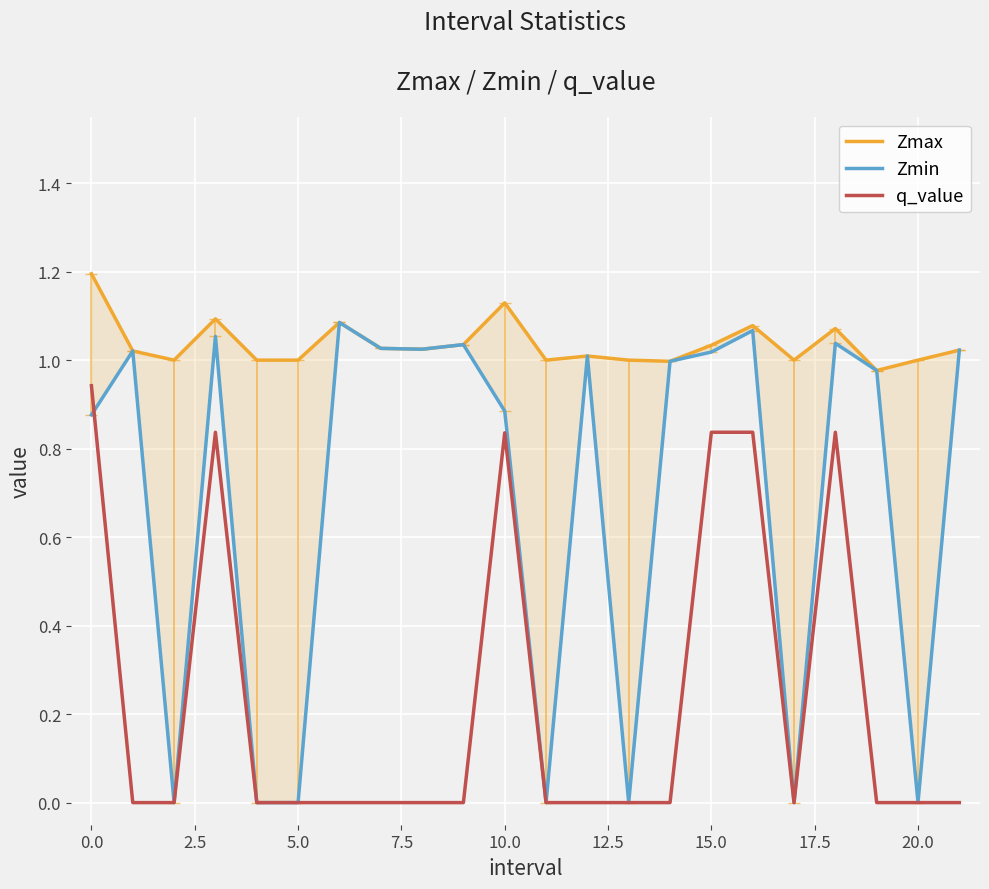

True or false: q_value has a value of -0.0 at 21.

True